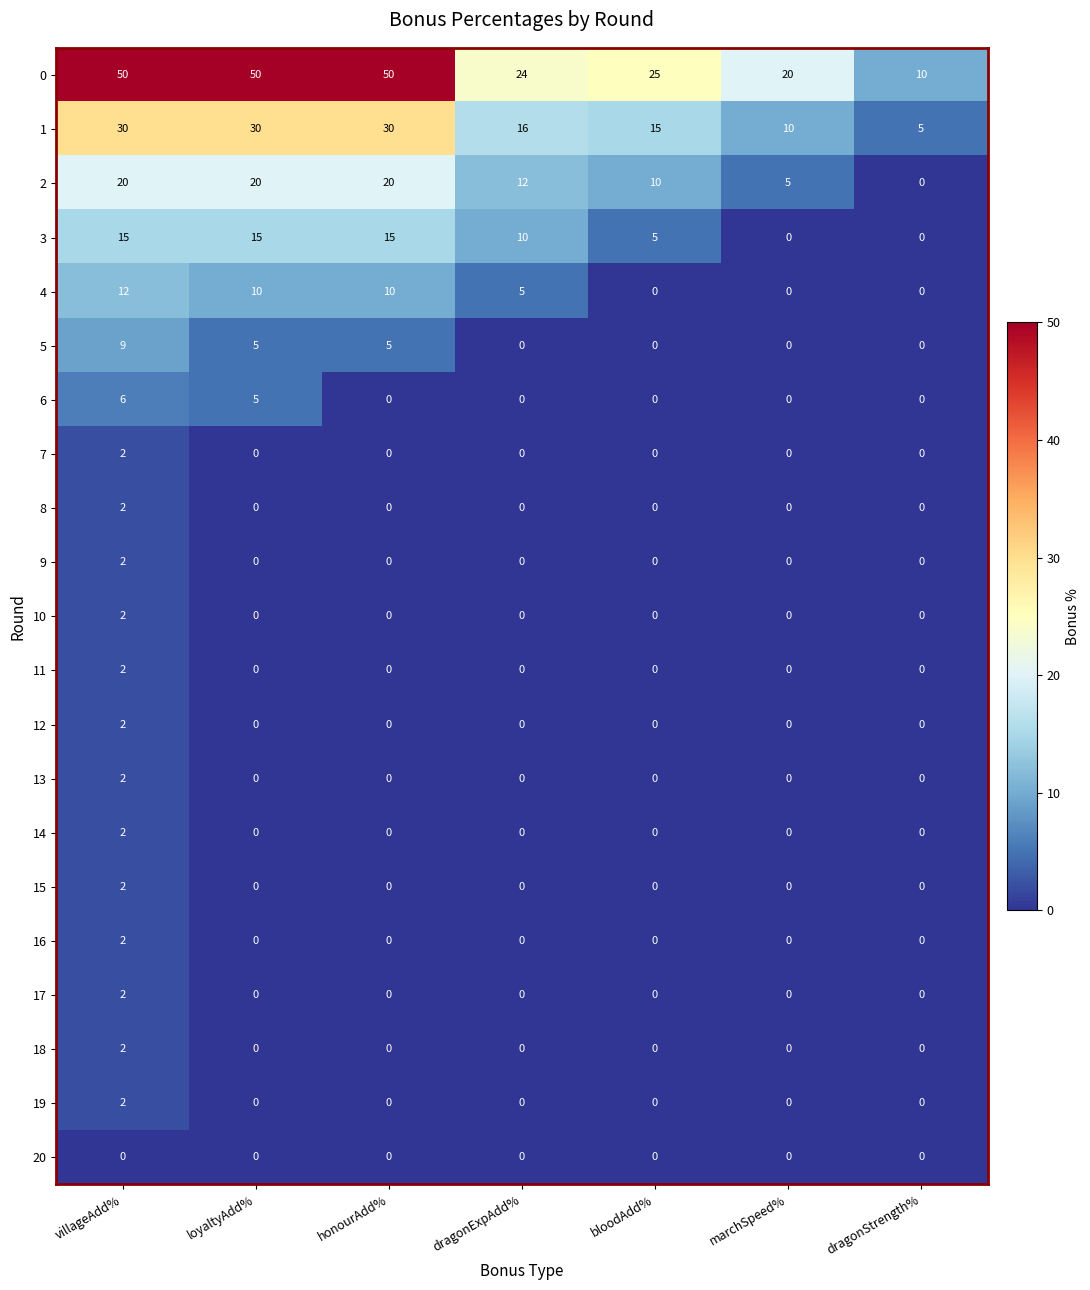

At which label does 1 first exceed 16?

villageAdd%